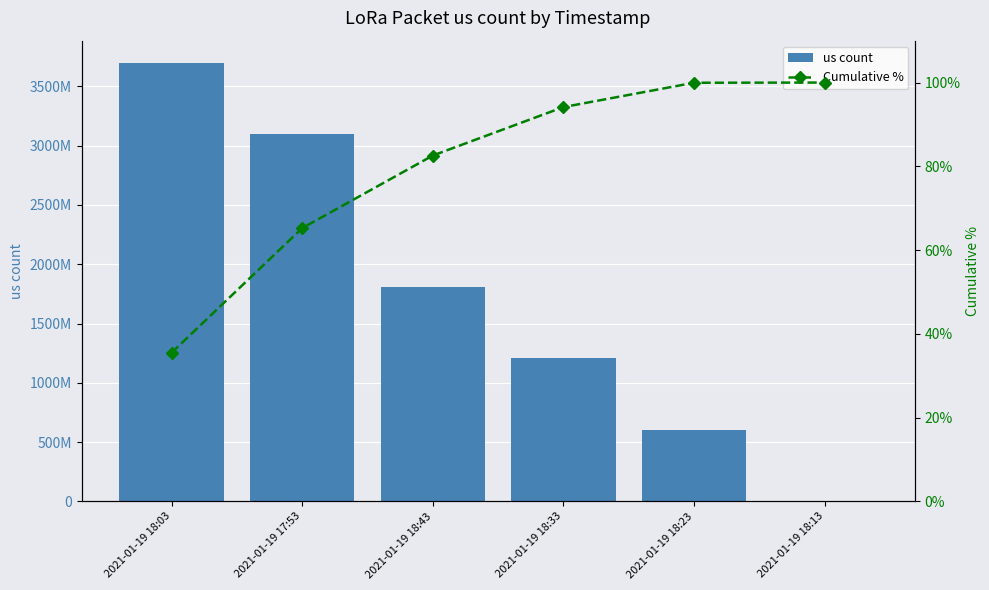

List the labels in order of Cumulative % value, largest first.

2021-01-19 18:13, 2021-01-19 18:23, 2021-01-19 18:33, 2021-01-19 18:43, 2021-01-19 17:53, 2021-01-19 18:03